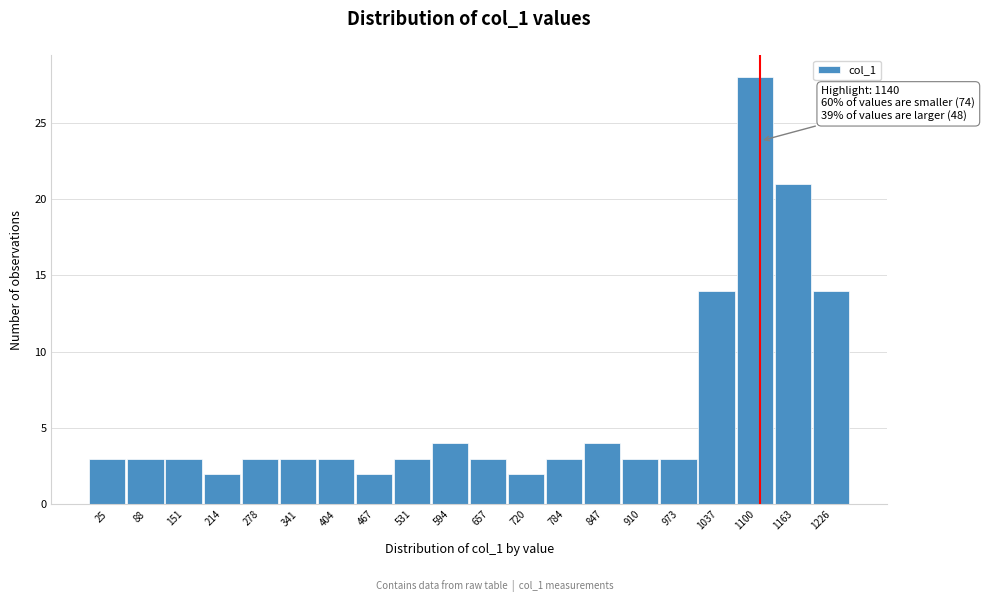

Reading left to right, what are all the values shown in this chart?

25=3	88=3	151=3	214=2	278=3	341=3	404=3	467=2	531=3	594=4	657=3	720=2	784=3	847=4	910=3	973=3	1037=14	1100=28	1163=21	1226=14